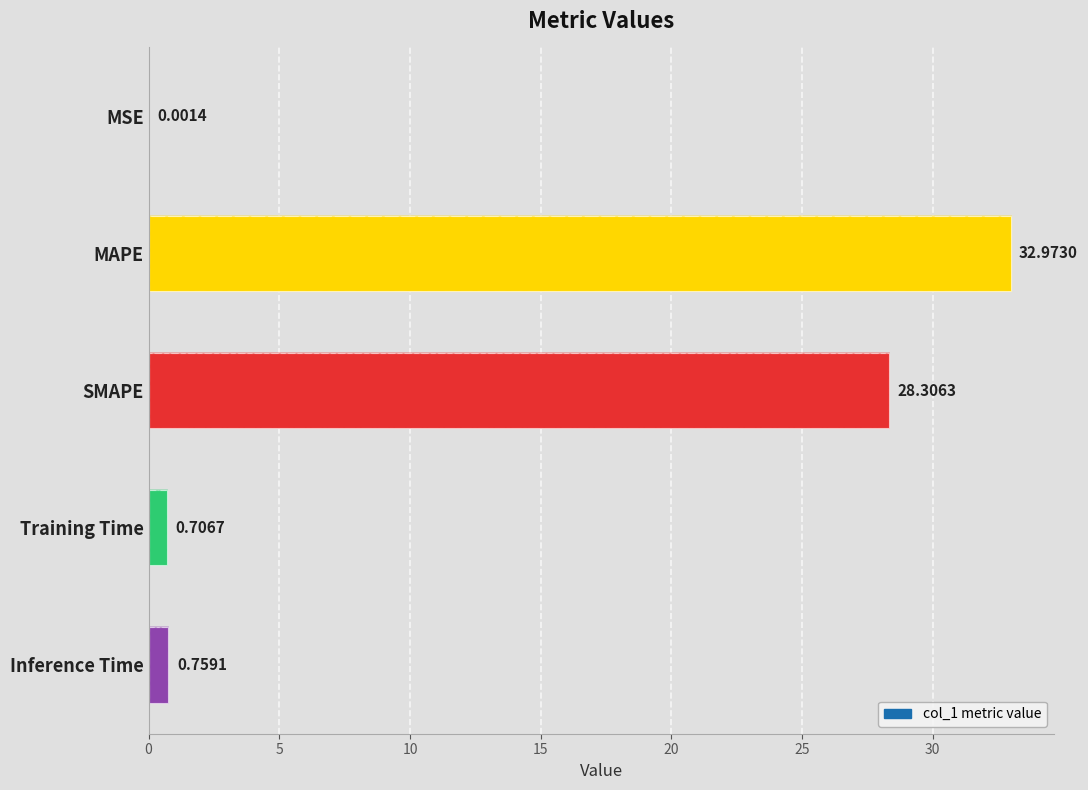

What is the difference between the maximum and minimum values?

33.0